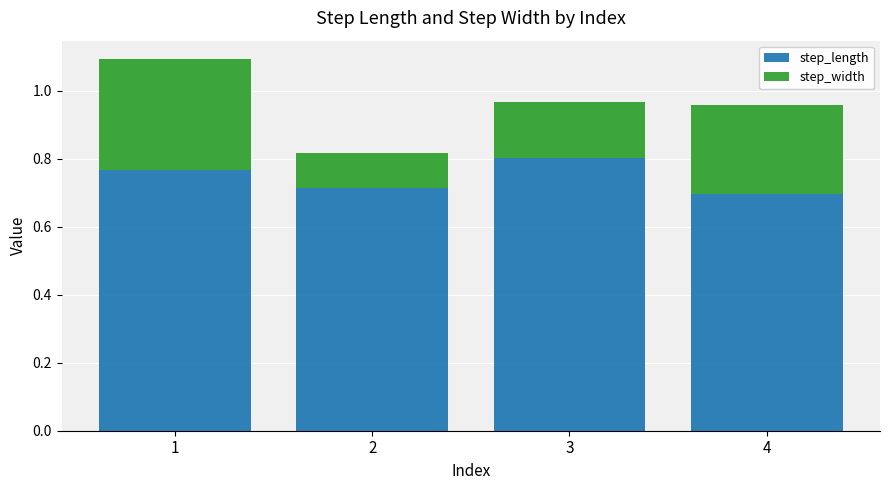

What is the sum of all step_length values?

3.0